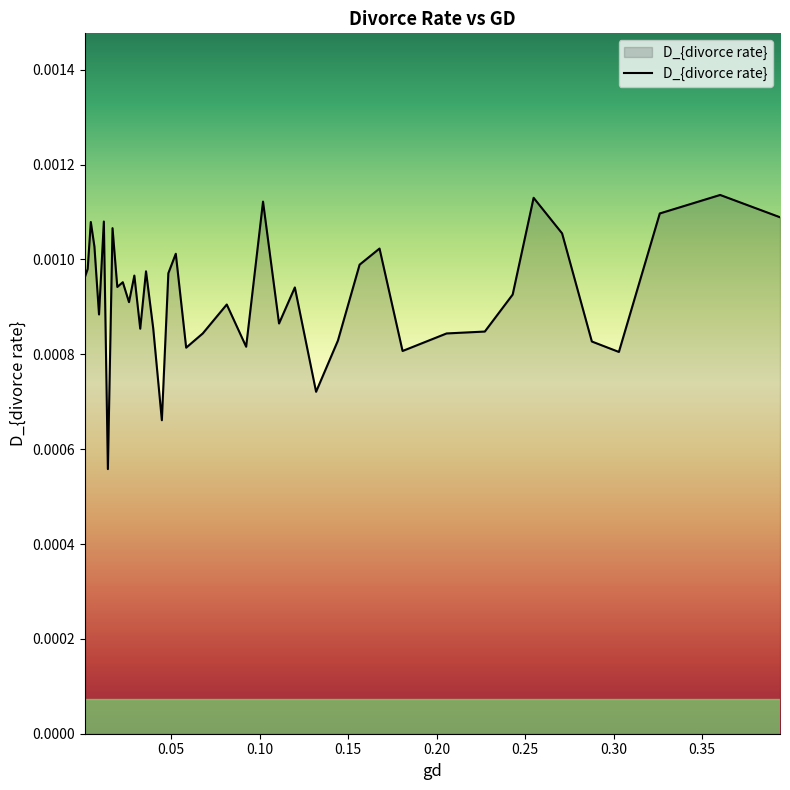

Is this an area chart (filled region under the line)?

Yes